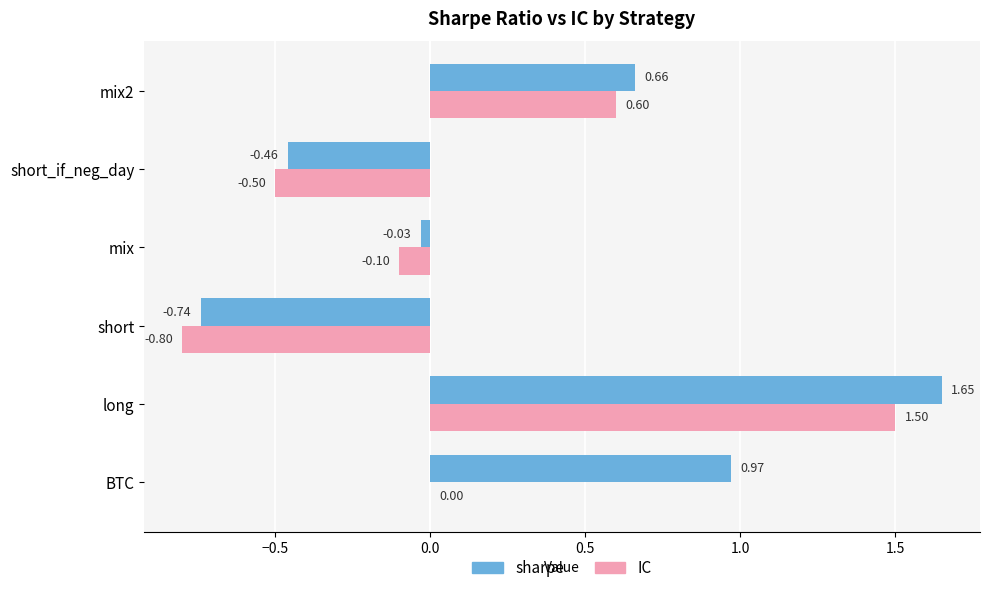

Which label corresponds to the largest value in the chart?

long